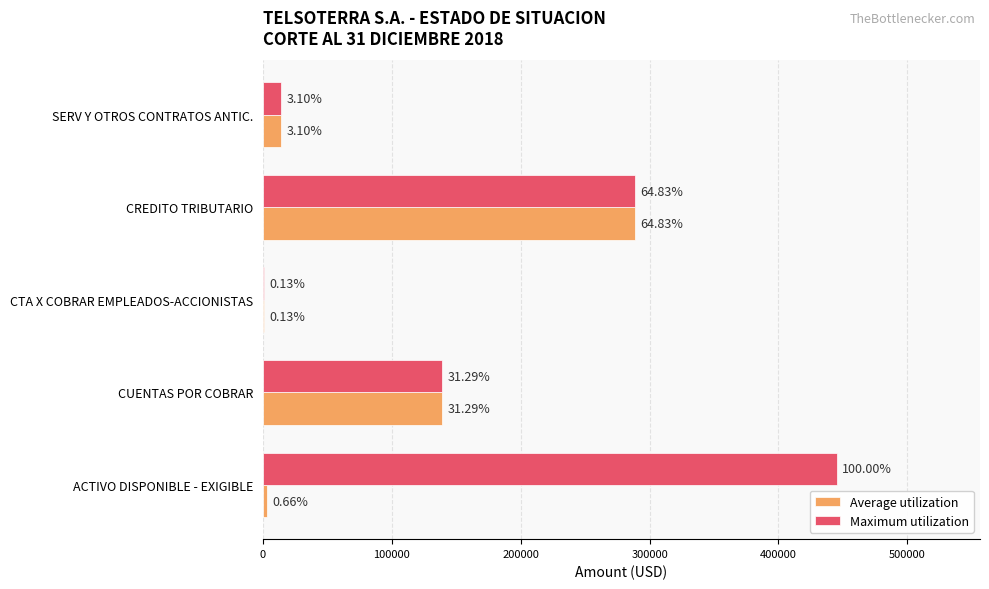

Reading left to right, transcribe all the data shown in this chart.

Average utilization: 2939.2	139244.6	559.4	288551.3	13778.2
Maximum utilization: 445072.7	139244.6	559.4	288551.3	13778.2